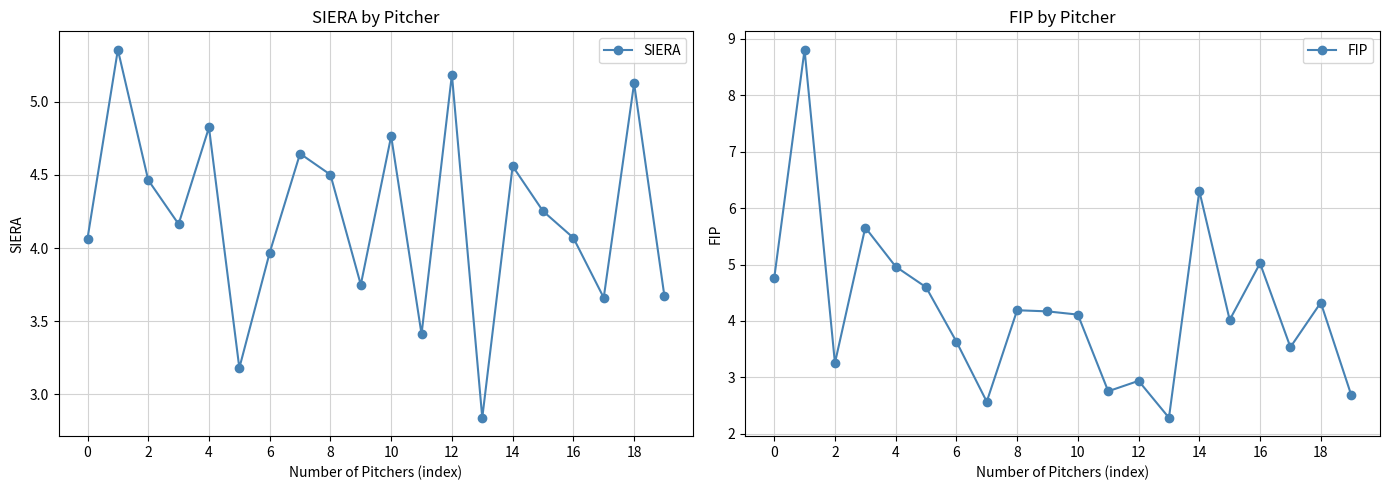

Count the number of categories in the chart.

20